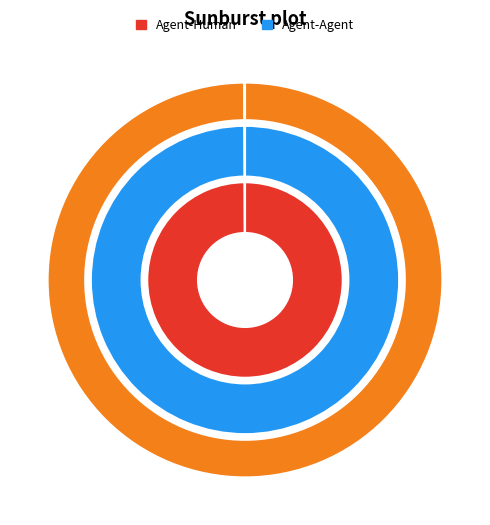

To the nearest percent, what is the average slice percentage?

50%